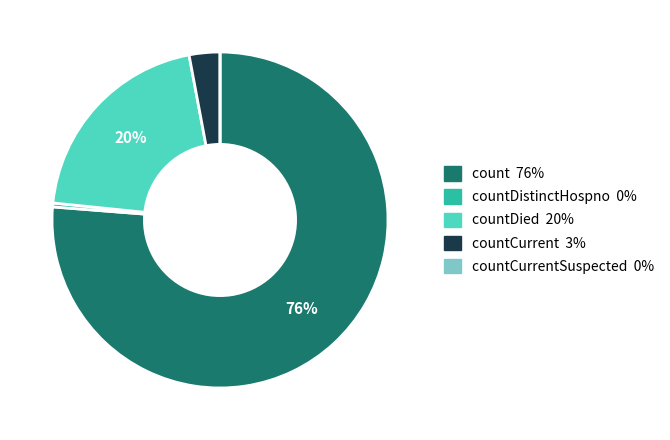

Does any single category account for the majority?

Yes